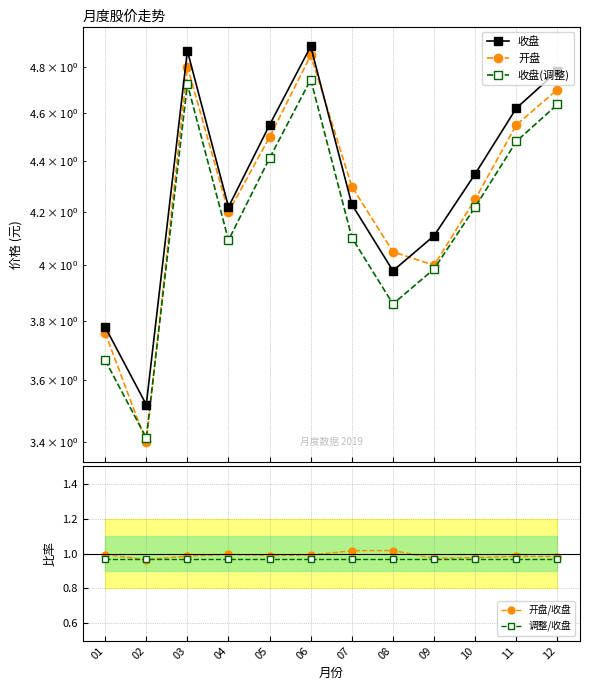

True or false: 收盘(调整) and 调整/收盘 cross at least once.

False